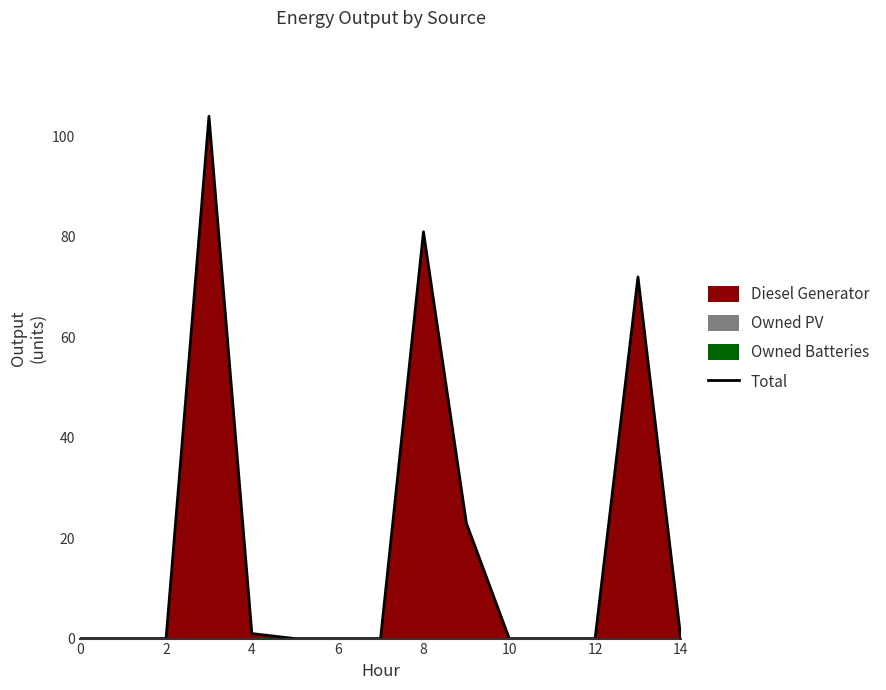

What is the maximum value shown in the chart?

104